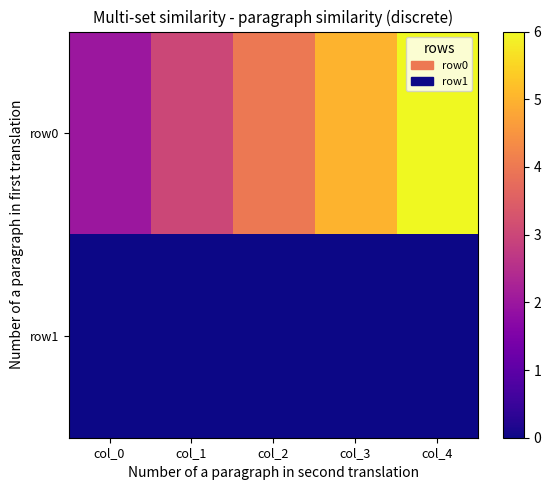

What is the maximum value shown in the chart?

6